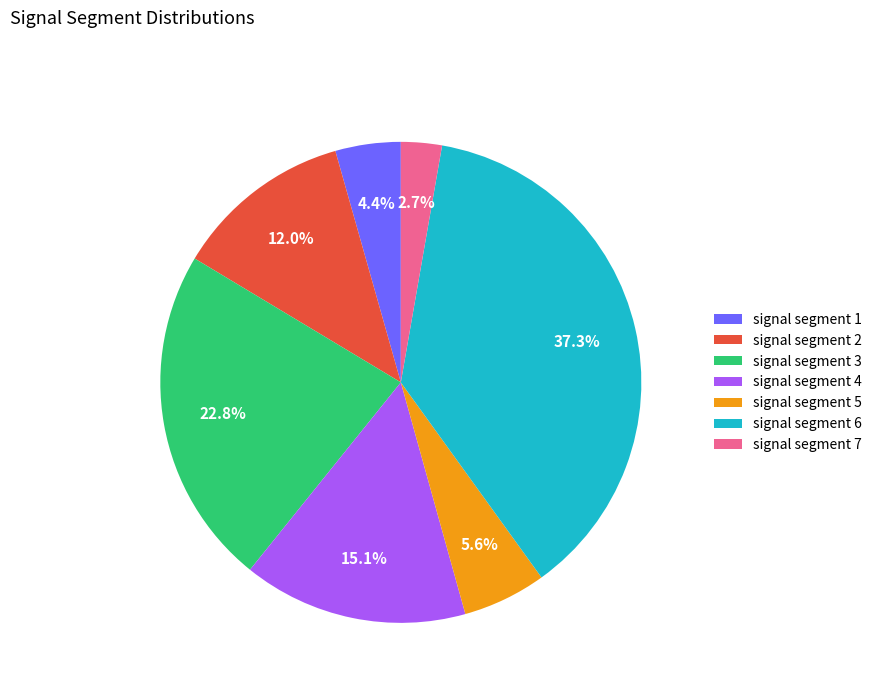

Is there a majority slice in this chart?

No